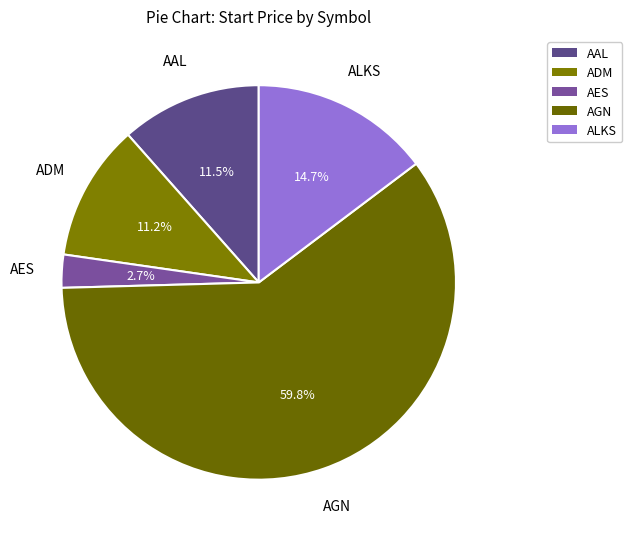

Does ADM represent more than half of the total?

No